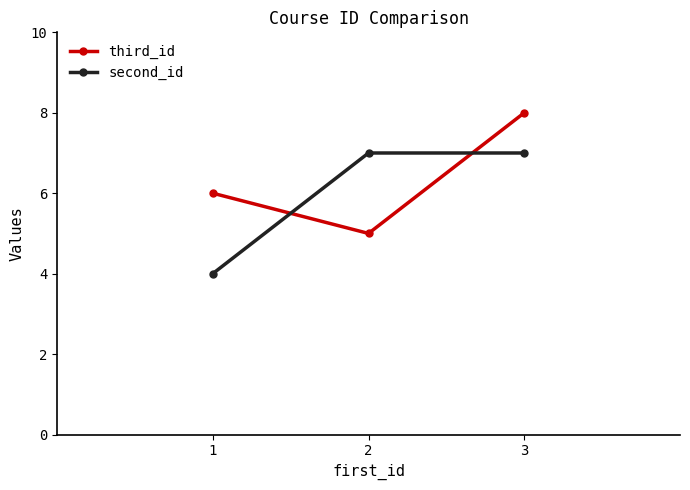

What is the difference between the maximum and minimum values in the second_id series?

3